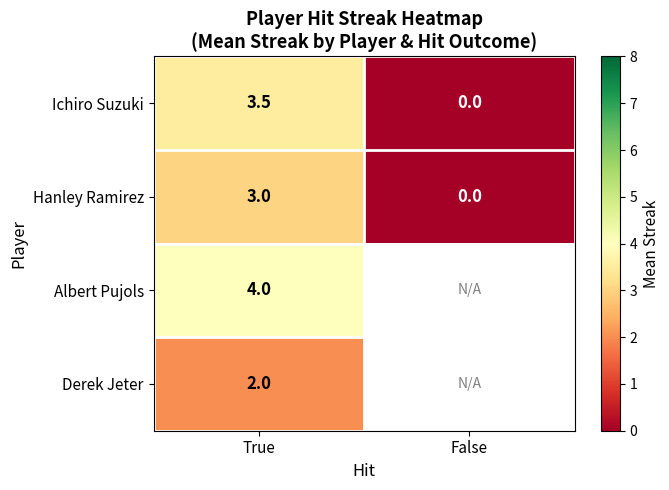

At True, list the series in order from largest to smallest.

Albert Pujols, Ichiro Suzuki, Hanley Ramirez, Derek Jeter